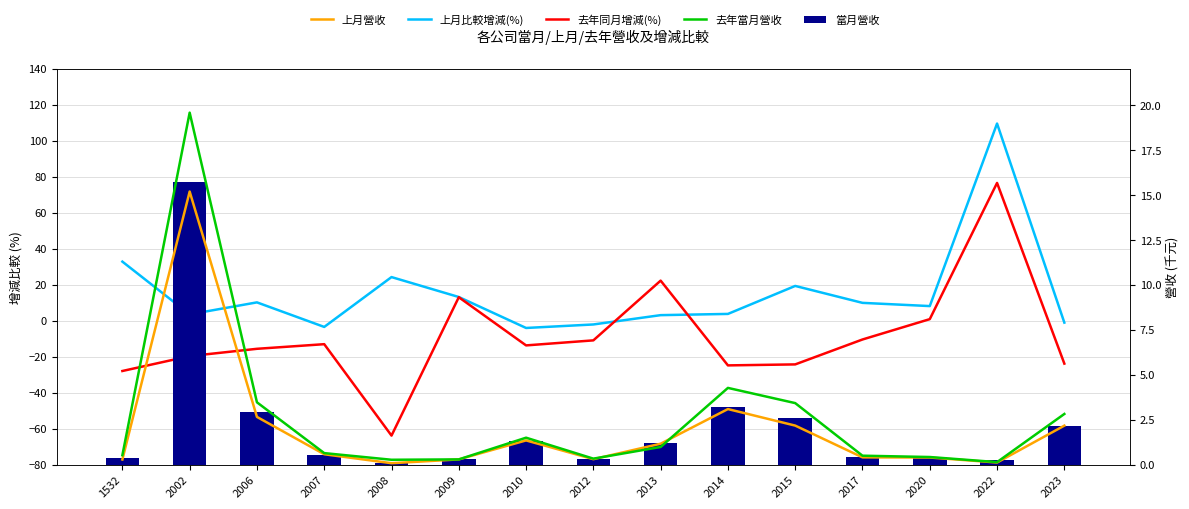

What is the average value of the 上月比較增減(%) series?

15.1